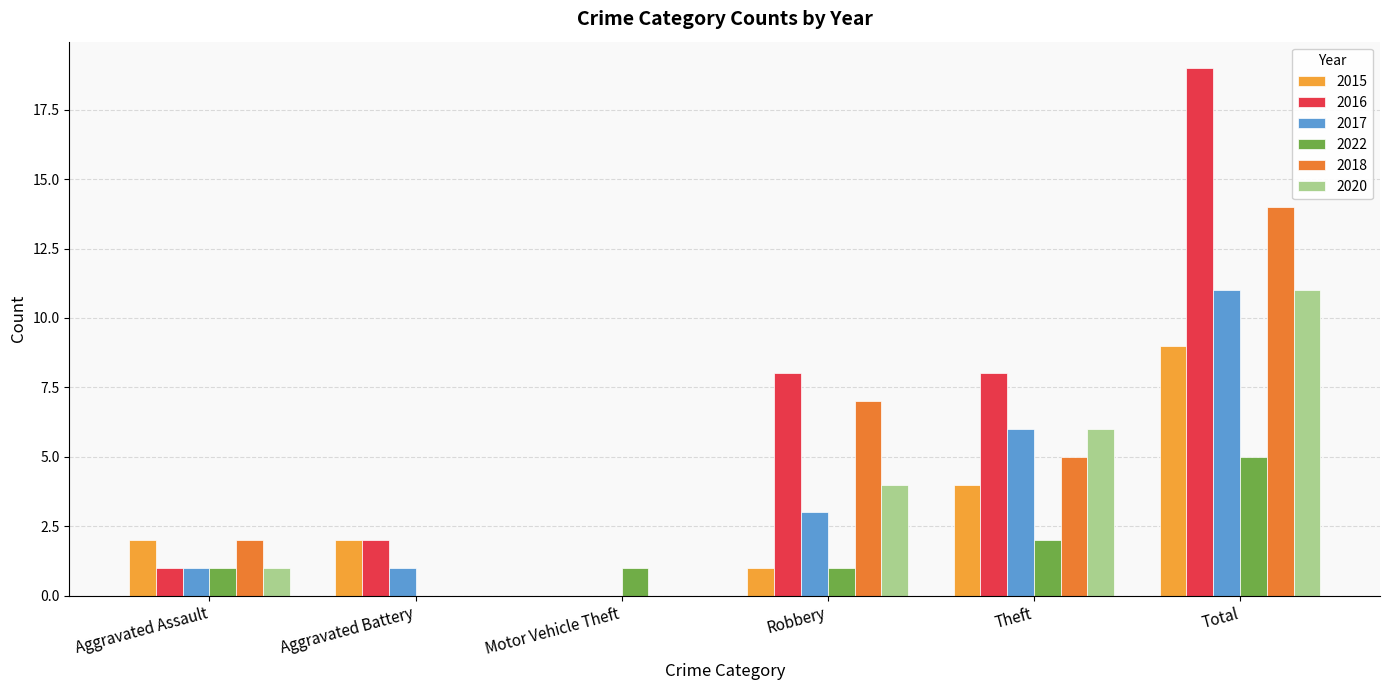

Is the value of 2018 at Aggravated Assault greater than the value of 2016 at Total?

No